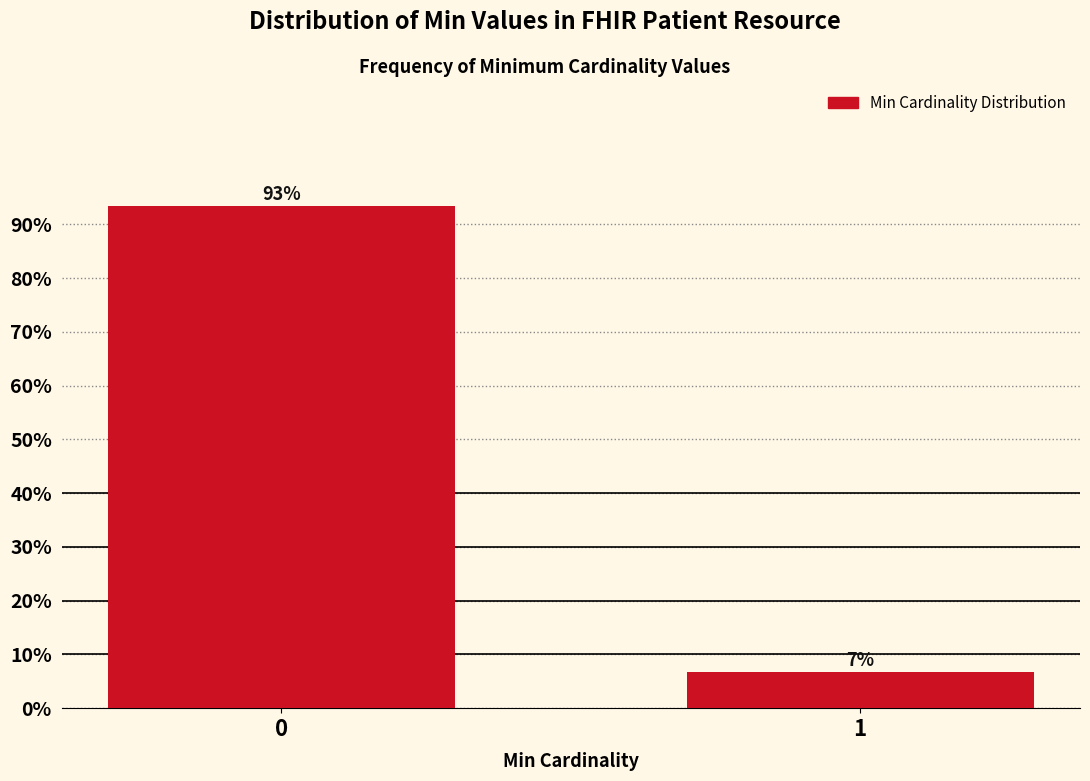

Is it true that the value at 0 is 130.8?

False